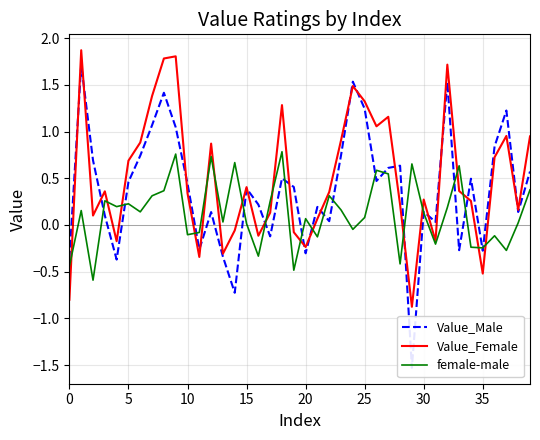

Which series ends up on top after the final intersection of female-male and Value_Male?

Value_Male